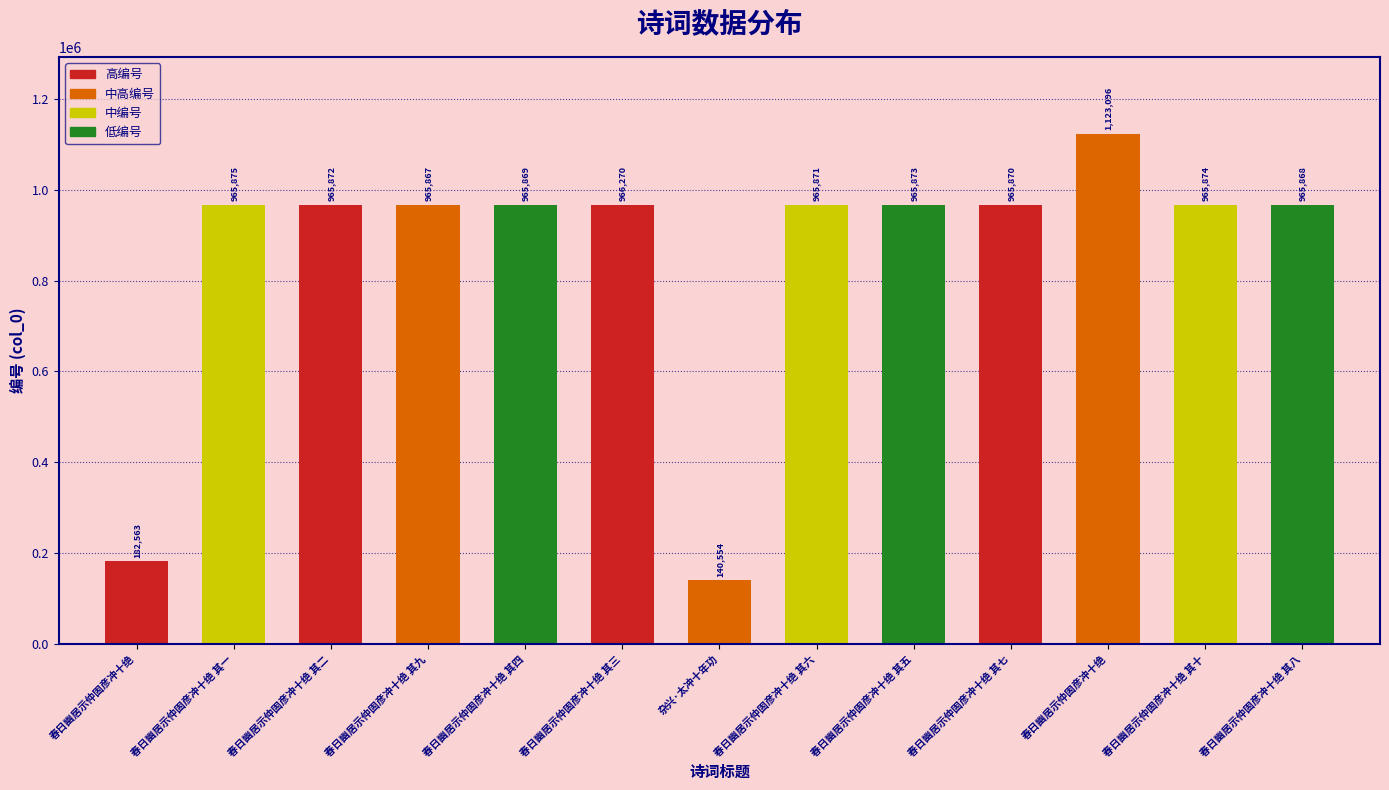

Are the bars horizontal?

No